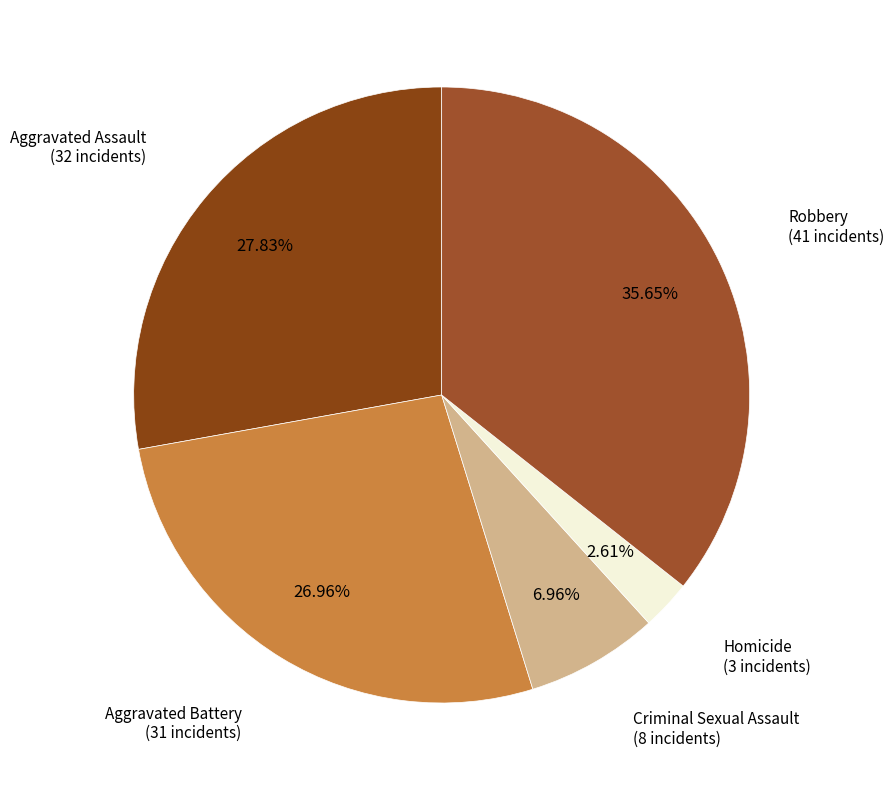

Count the number of slices in the pie.

5